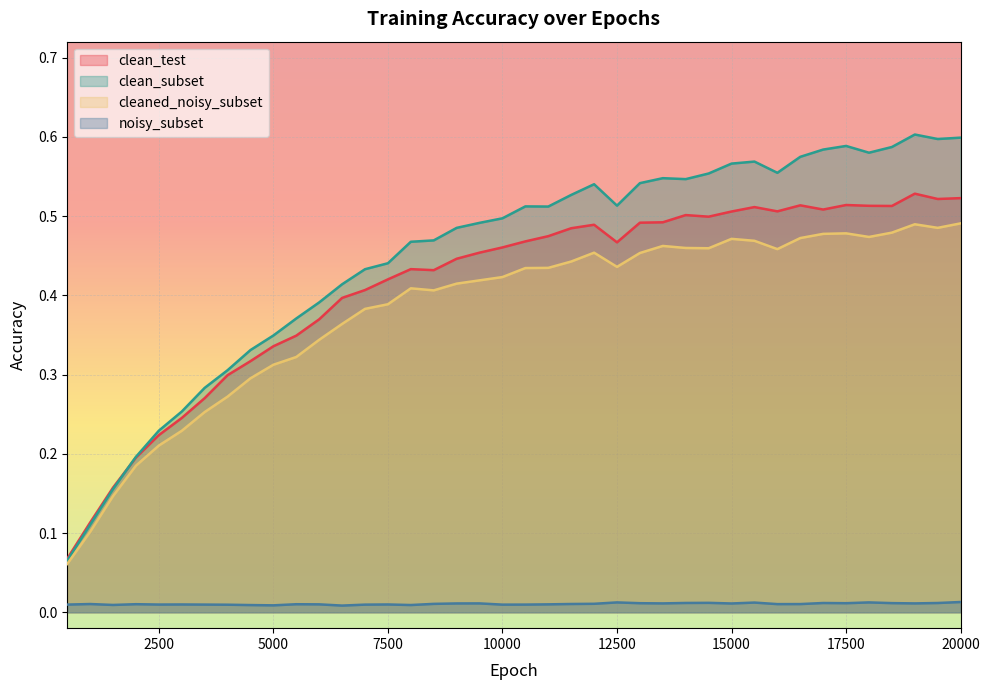

What is the maximum value shown in the chart?

0.6